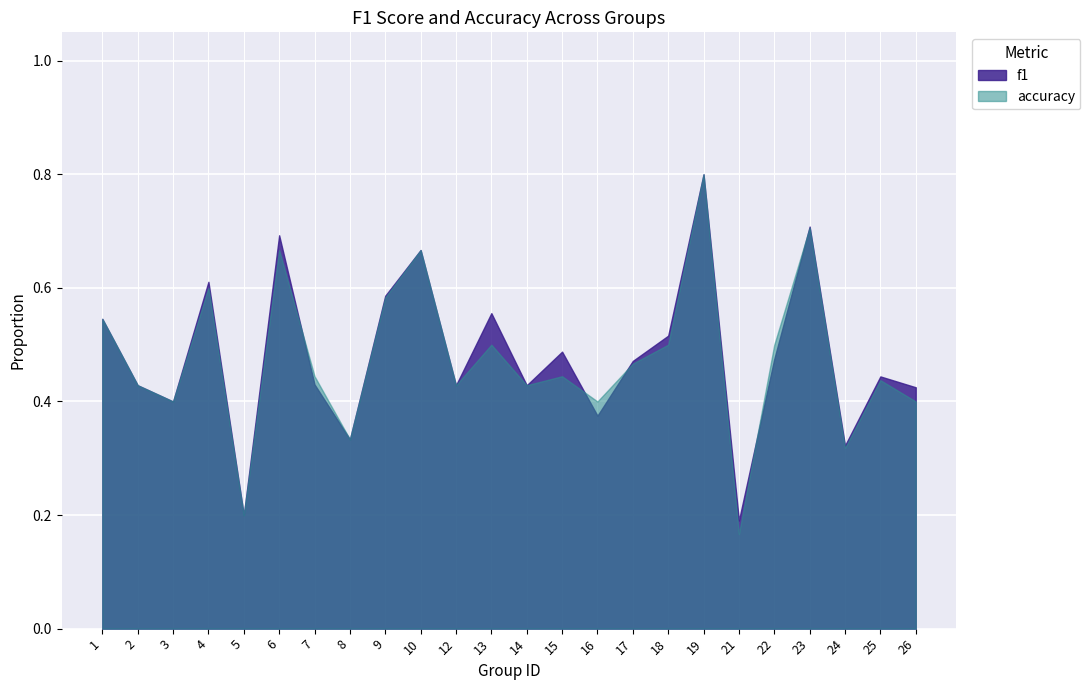

What is the average value of the accuracy series?

0.5